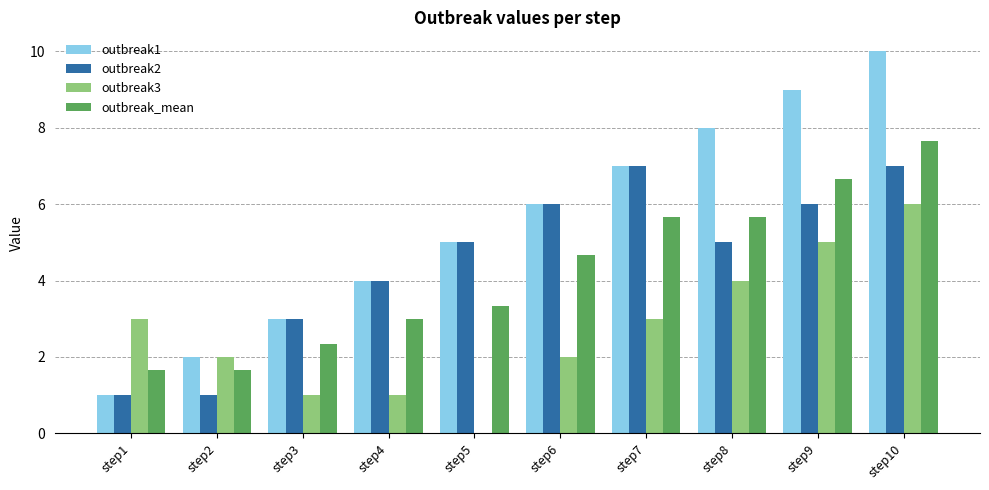

Which series has the largest total across all categories?

outbreak1